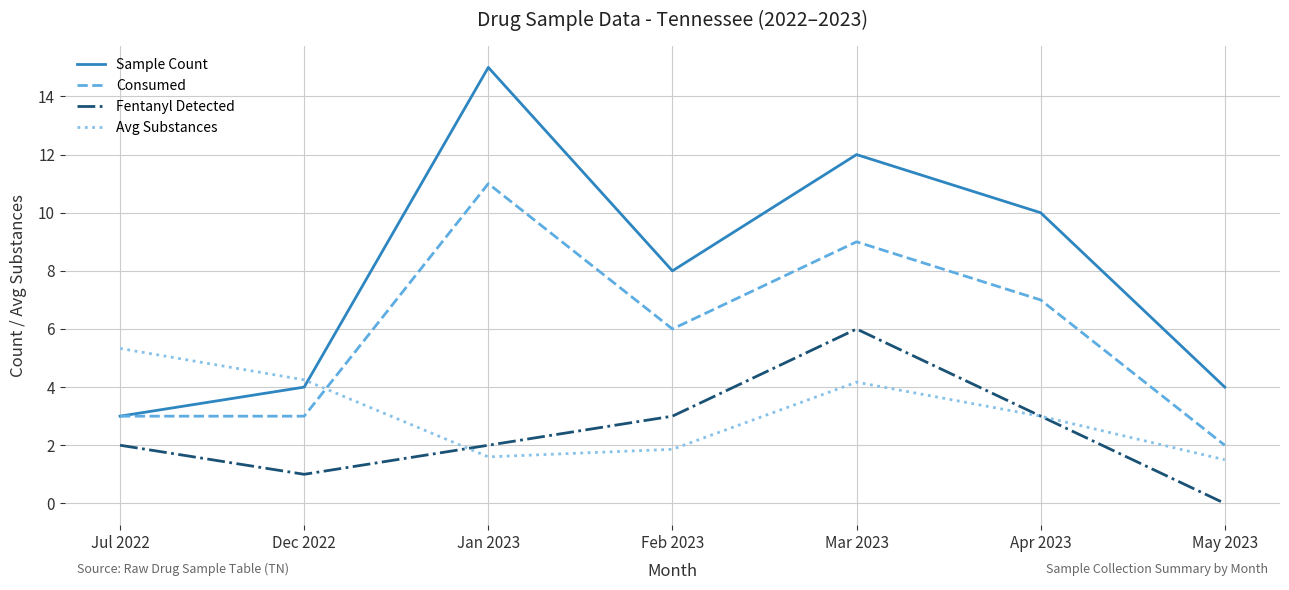

What position from the left is Jul 2022?

1